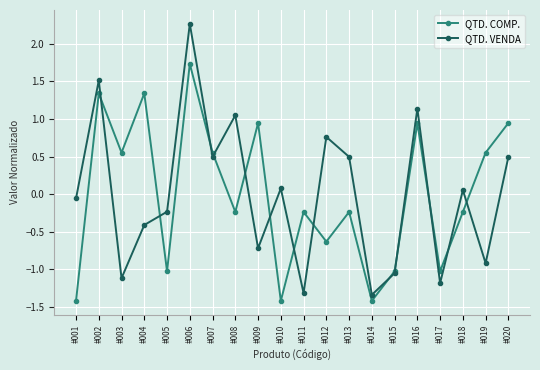

How many positive values does the QTD. COMP. series have?

9